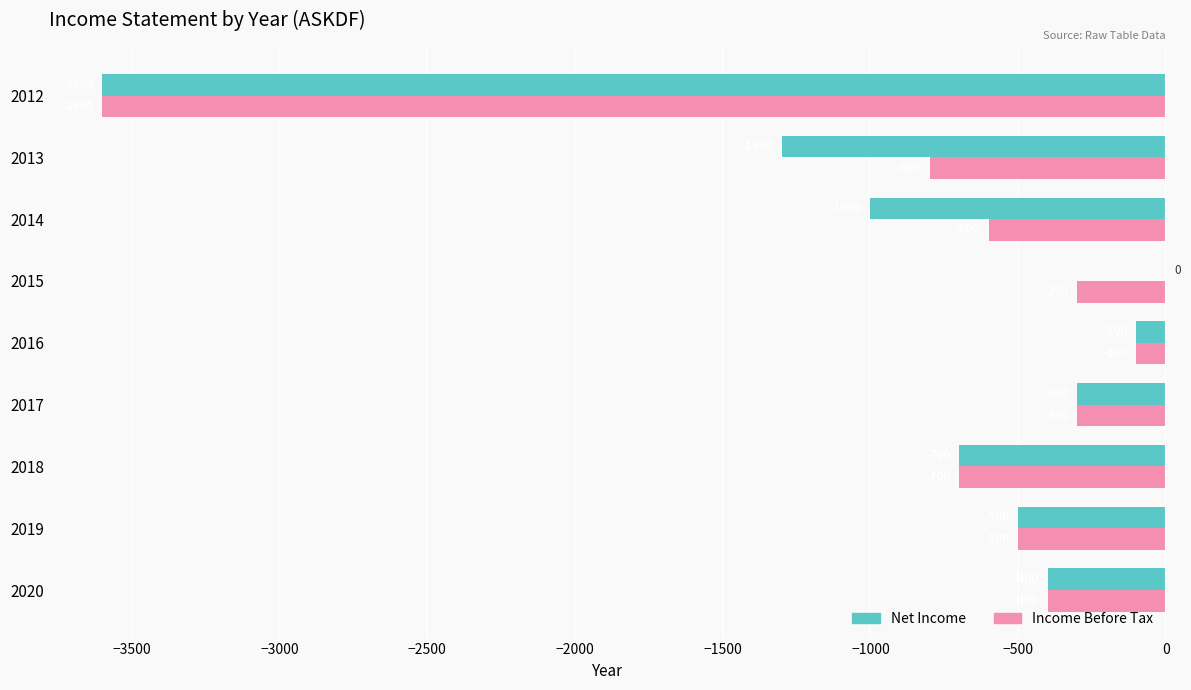

True or false: Income Before Tax has a value of -628 at 2020.

False